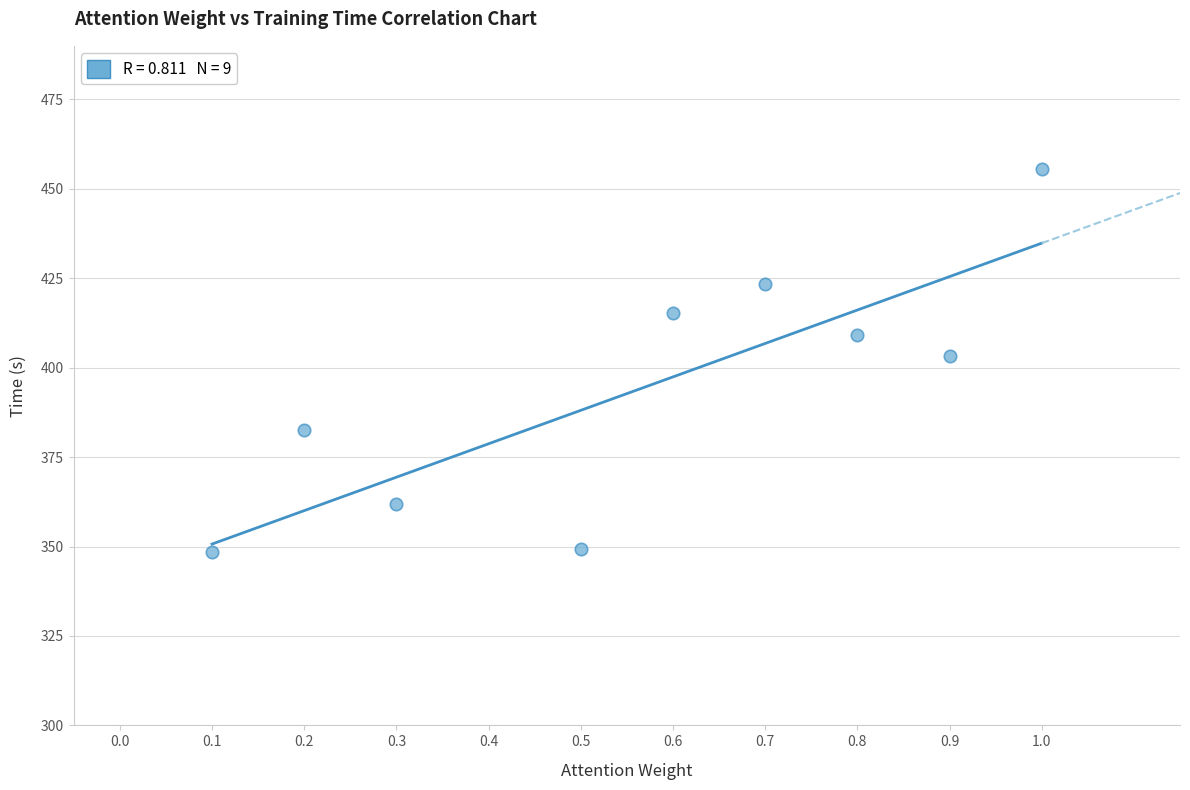

What is the average X value?

0.6